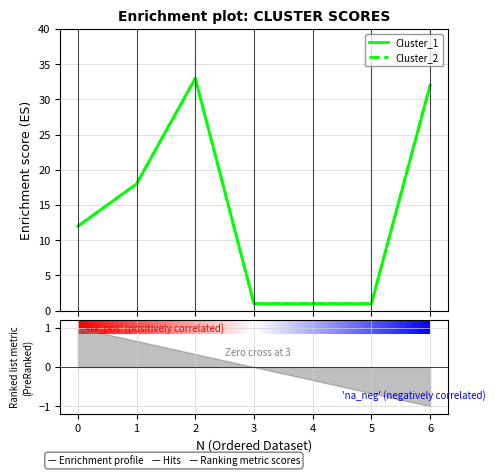

What is the difference between the second highest and second lowest values in the Cluster_2 series?

31